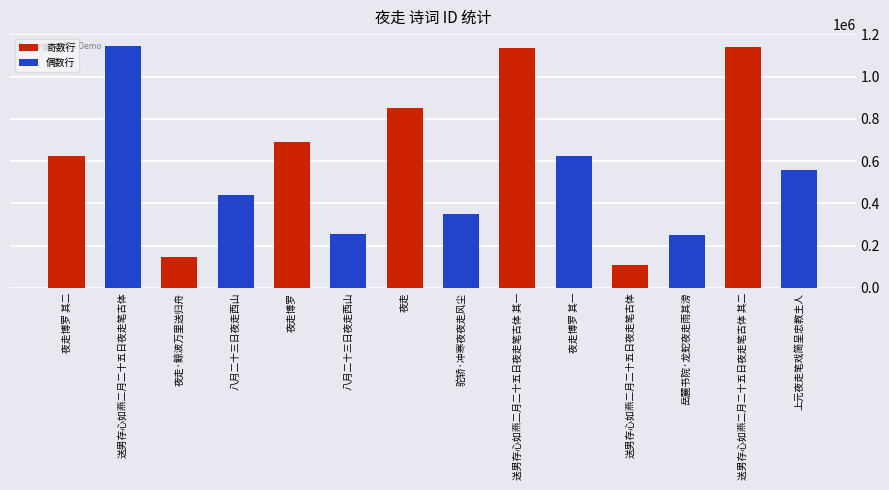

List the labels in order of value, smallest first.

送男存心如燕二月二十五日夜走笔古体, 夜走·鲸波万里送归舟, 岳麓书院·龙蛇夜走雨其滂, 八月二十三日夜走西山, 驼轿·冲寒夜夜走风尘, 八月二十三日夜走西山, 上元夜走笔戏简呈忠教主人, 夜走博罗 其一, 夜走博罗 其二, 夜走博罗, 夜走, 送男存心如燕二月二十五日夜走笔古体 其一, 送男存心如燕二月二十五日夜走笔古体 其二, 送男存心如燕二月二十五日夜走笔古体